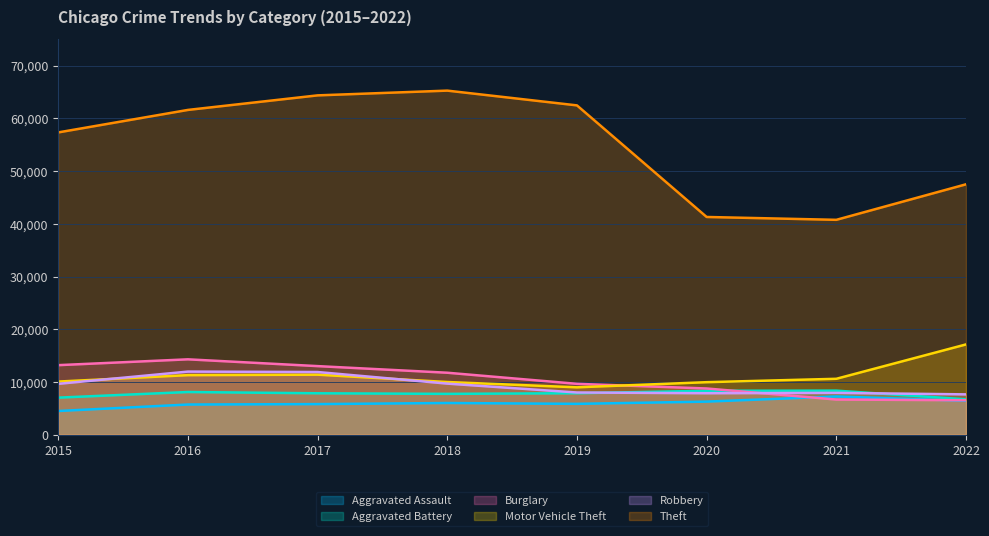

Reading left to right, what are all the values shown in this chart?

Aggravated Assault: 4480	5712	5793	6001	5840	6263	7242	6418
Aggravated Battery: 7018	8085	7845	7735	7857	8319	8347	6698
Burglary: 13184	14289	13001	11746	9639	8755	6658	6525
Motor Vehicle Theft: 10068	11286	11380	9983	8977	9952	10595	17117
Robbery: 9638	11960	11880	9679	7994	7856	7919	7638
Theft: 57350	61618	64380	65282	62480	41304	40762	47504